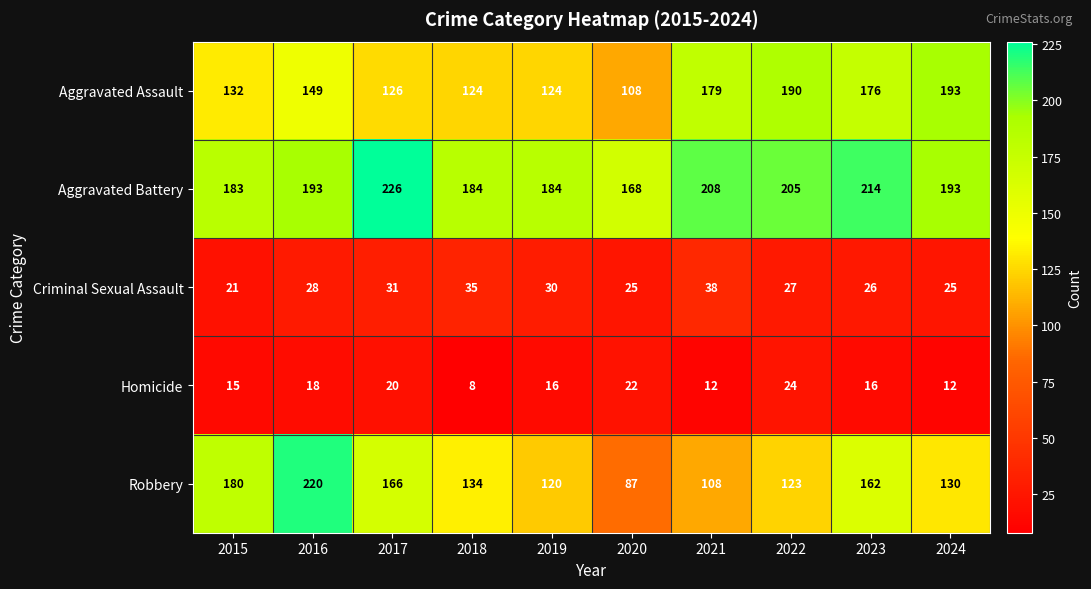

At which label is Robbery closest to 153?

2023